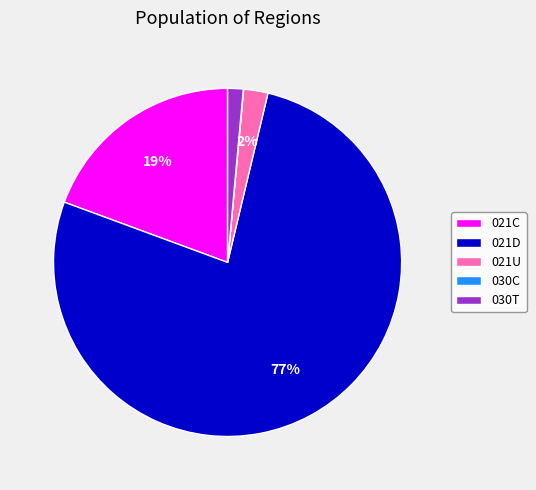

To the nearest percent, what percentage of the pie is 021U?

2%